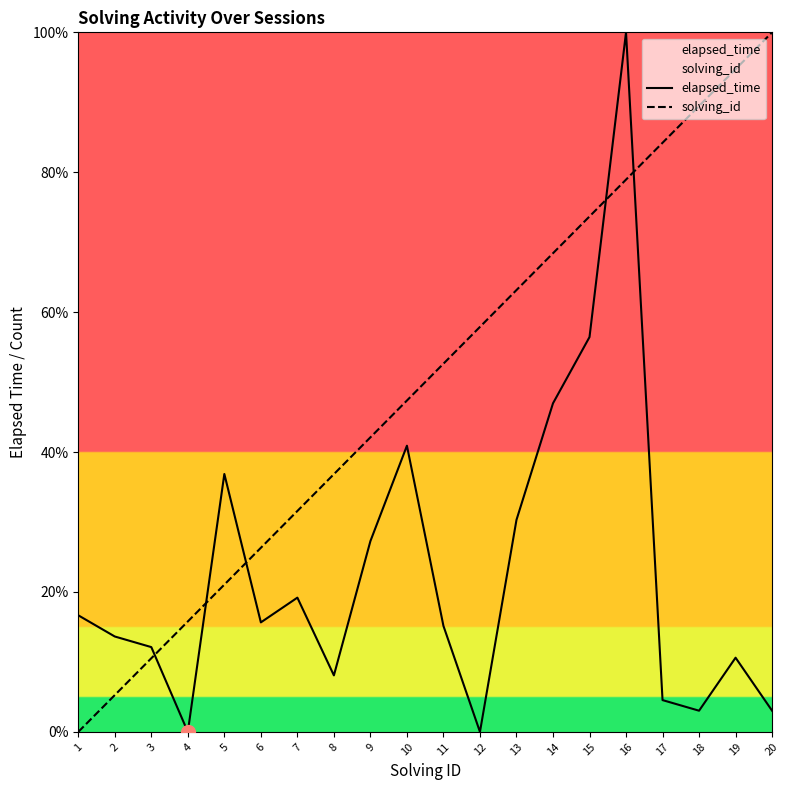

Does the chart have visible grid lines?

No